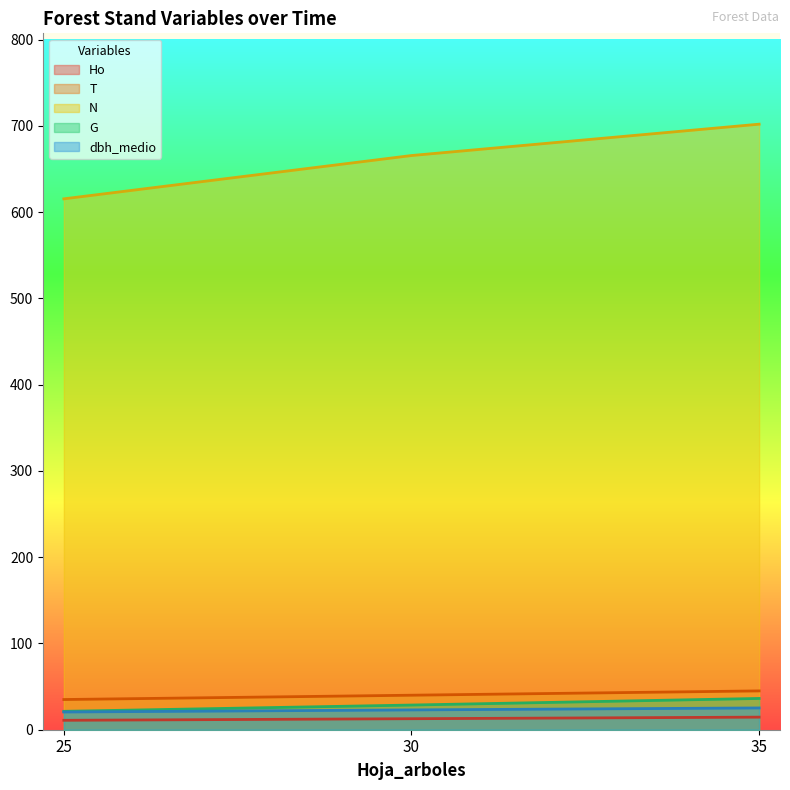

The G series shows 29.9 at 25. True or false?

False